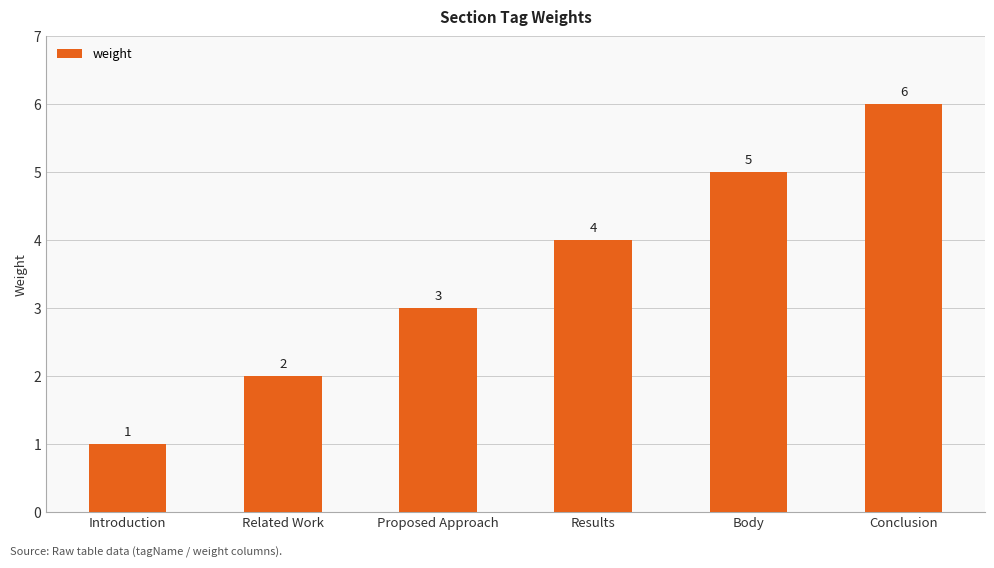

What is the label of the 5th bar from the left?

Body